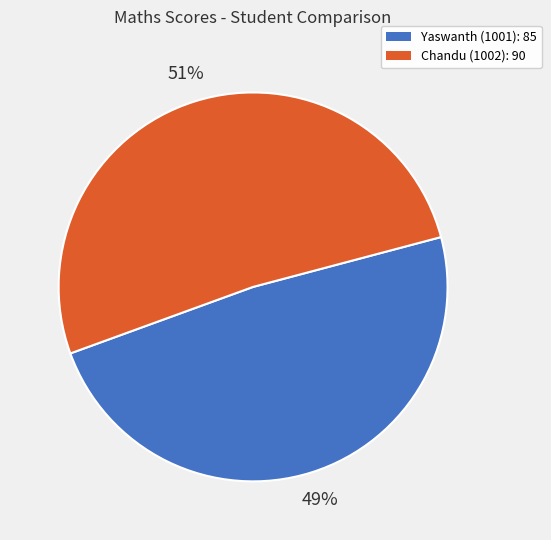

How many slices are in this pie chart?

2